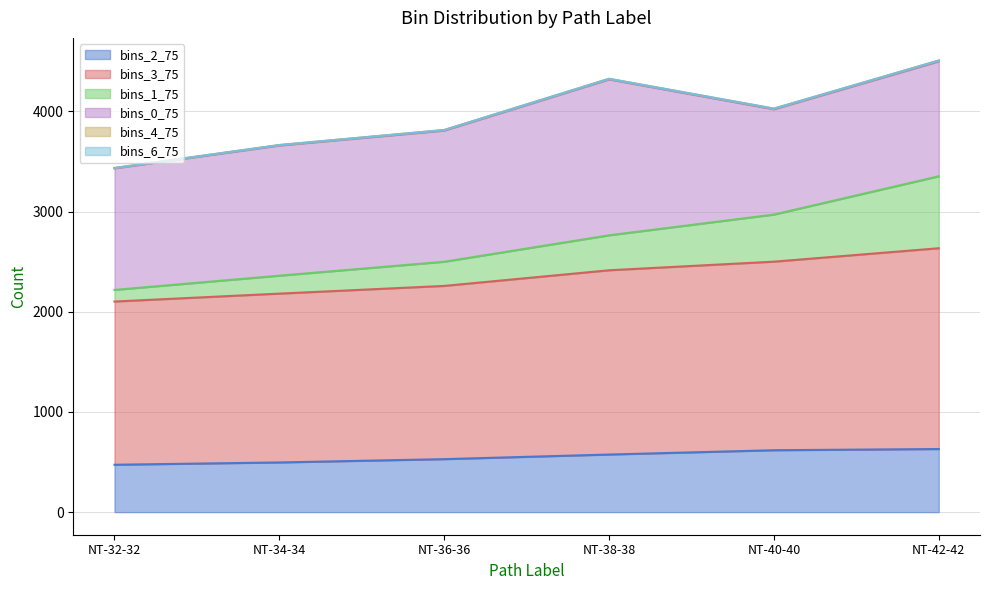

Is it true that bins_2_75 equals 618 at NT-40-40?

True